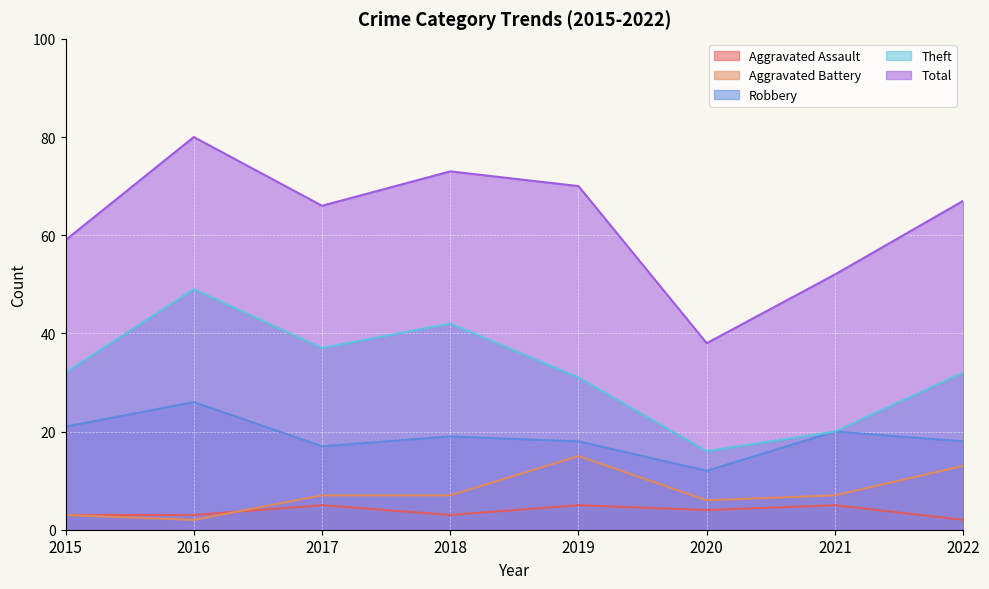

Which category has the lowest value in the Aggravated Battery series?

2016